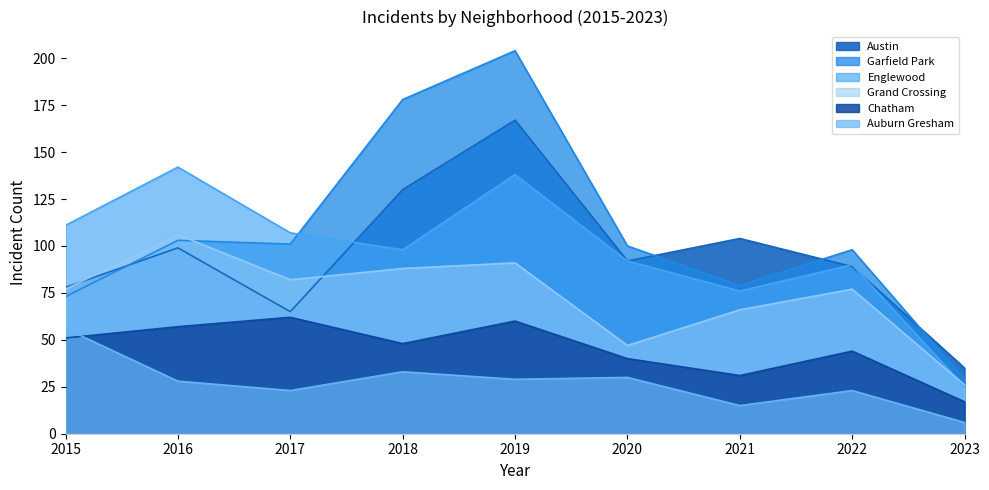

How many times do Austin and Grand Crossing cross each other?

2